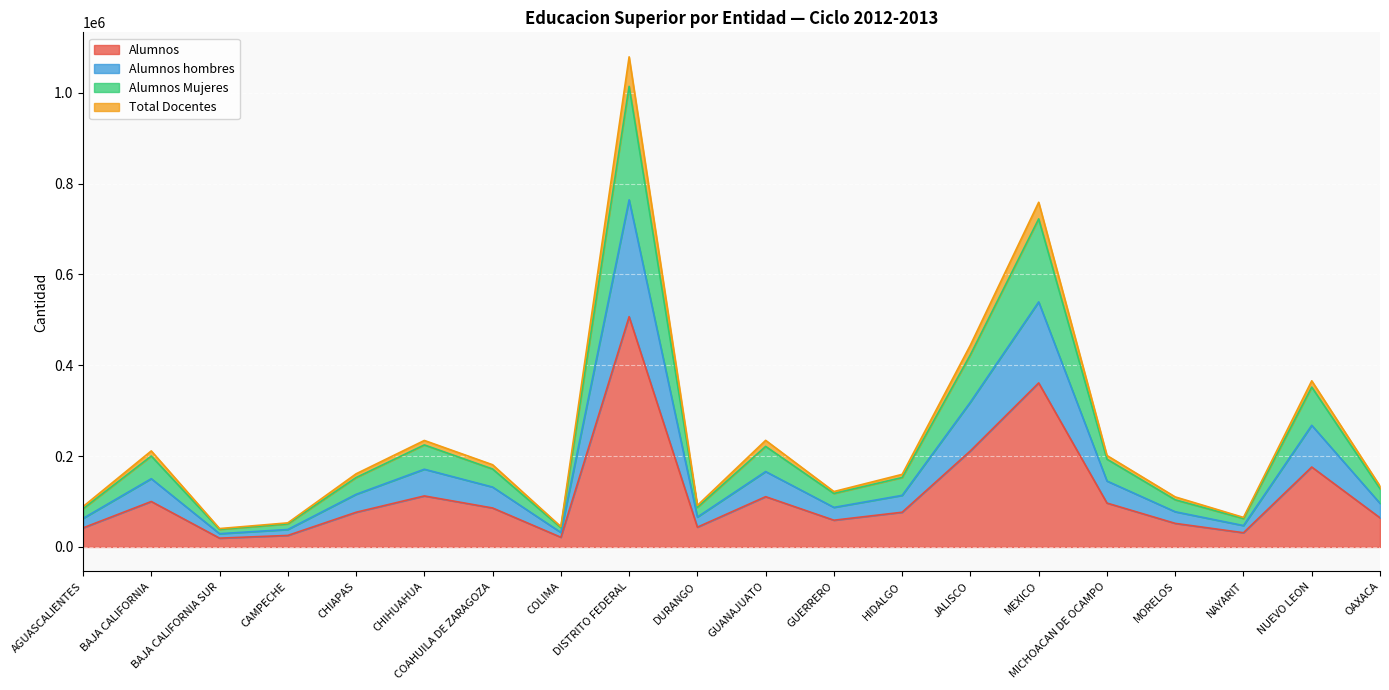

True or false: Total Docentes and Alumnos cross at least once.

False